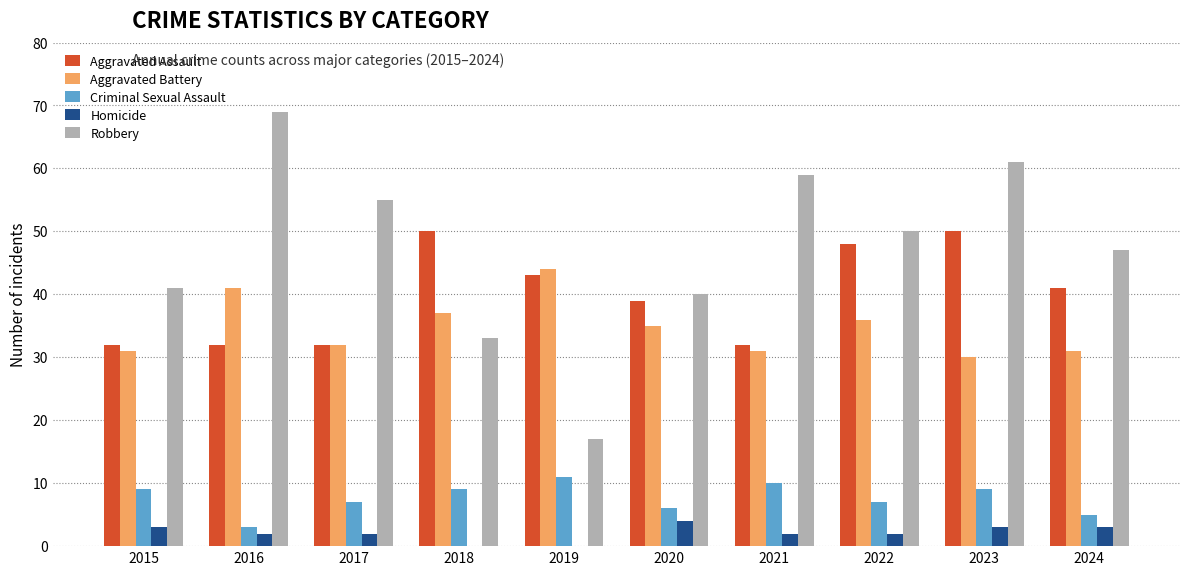

What is the sum of all Aggravated Assault values?

399